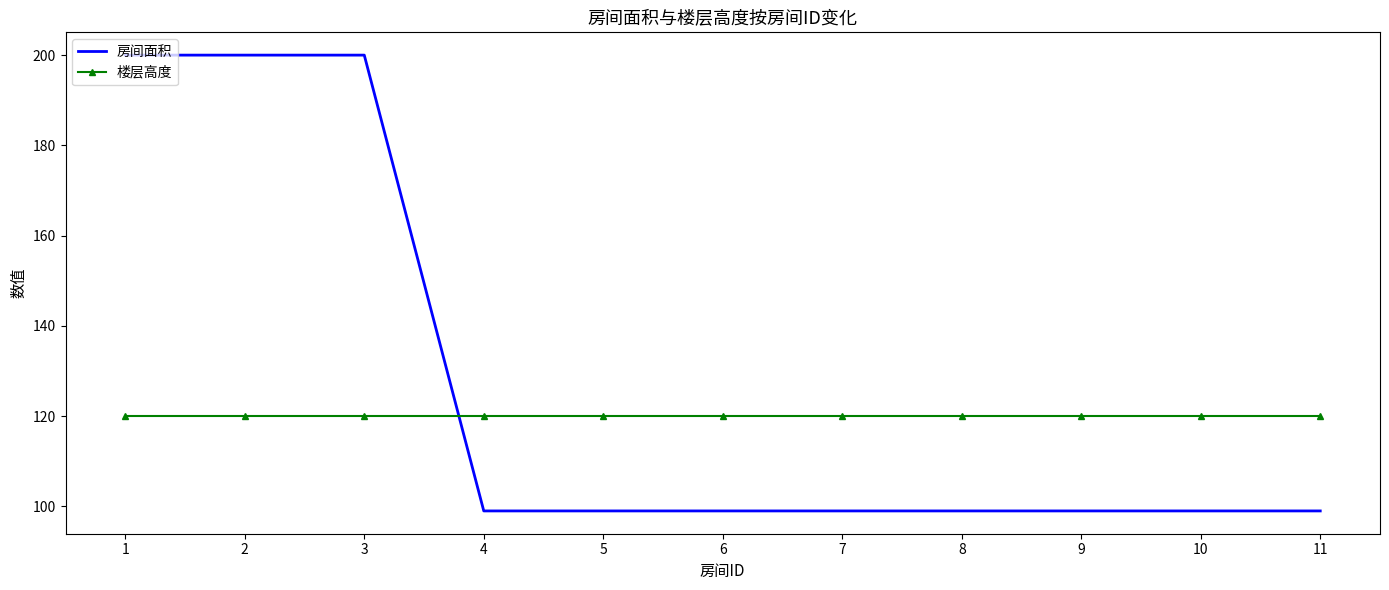

How many times do 楼层高度 and 房间面积 cross each other?

1